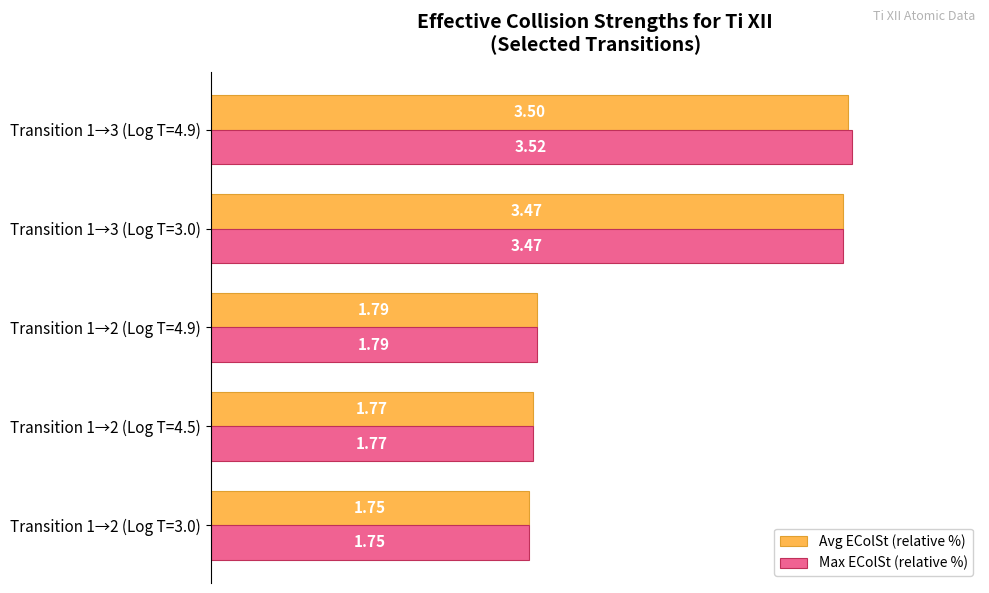

What are all the series names shown in the legend?

Avg EColSt (relative %), Max EColSt (relative %)